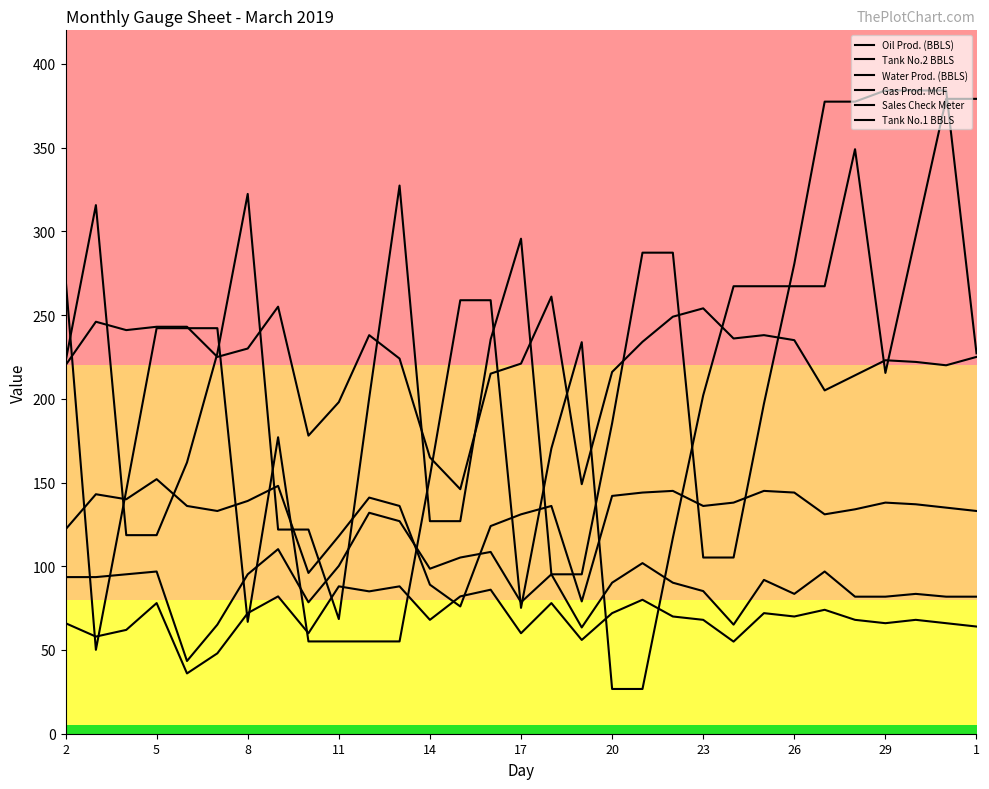

What is the value of the Sales Check Meter point at the 17th from the left?

261.0